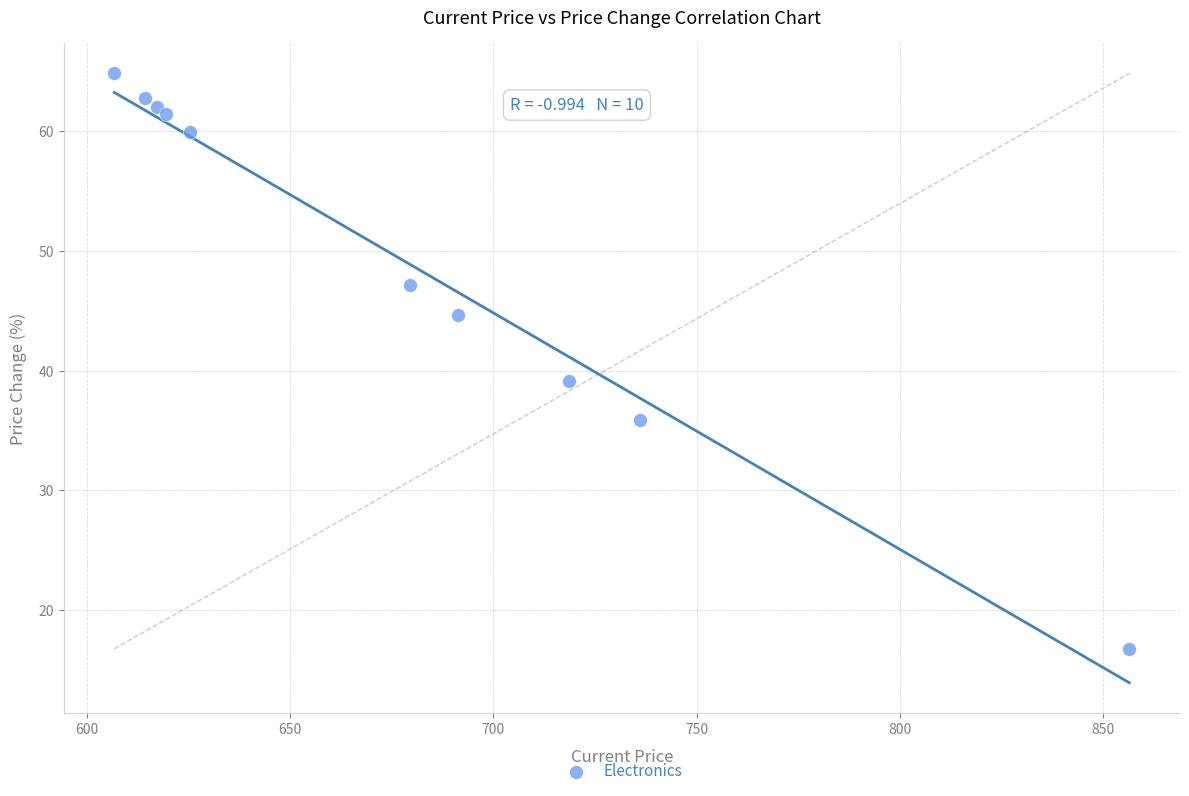

What Y value in the scatter plot is closest to 40?

39.1